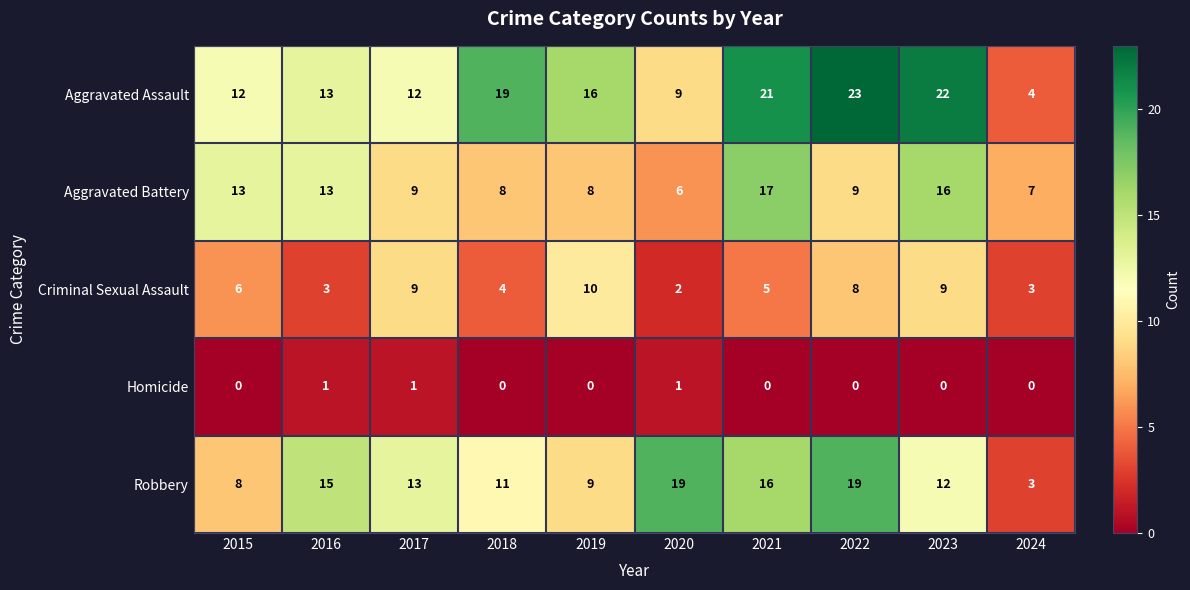

The value of Homicide at 2019 is 0. True or false?

True